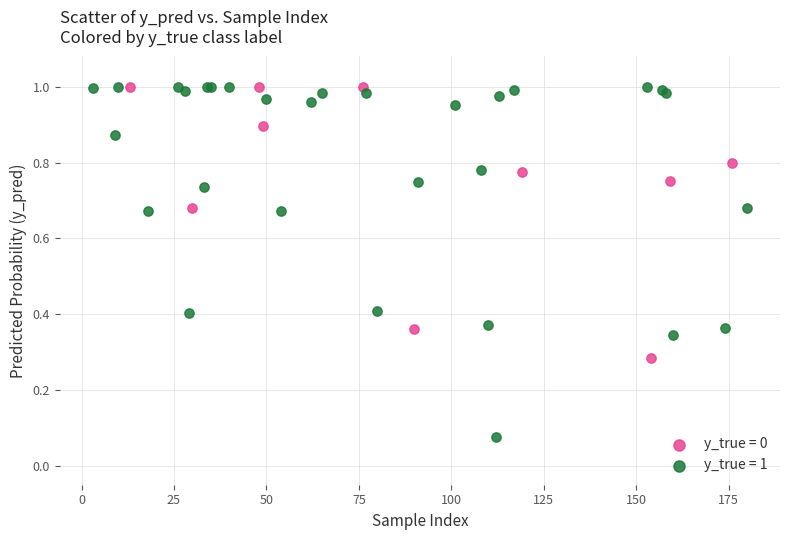

Which series has the largest Y range (max minus min)?

y_true = 1